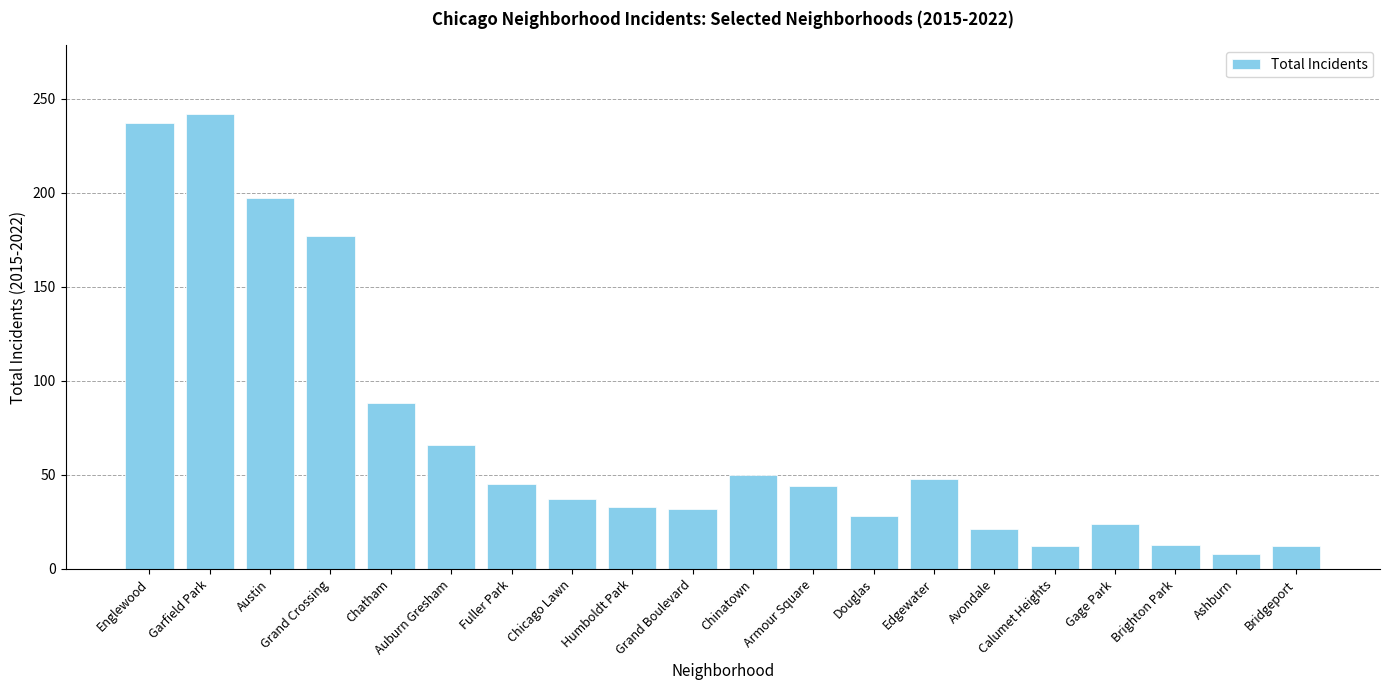

What is the minimum value shown in the chart?

8